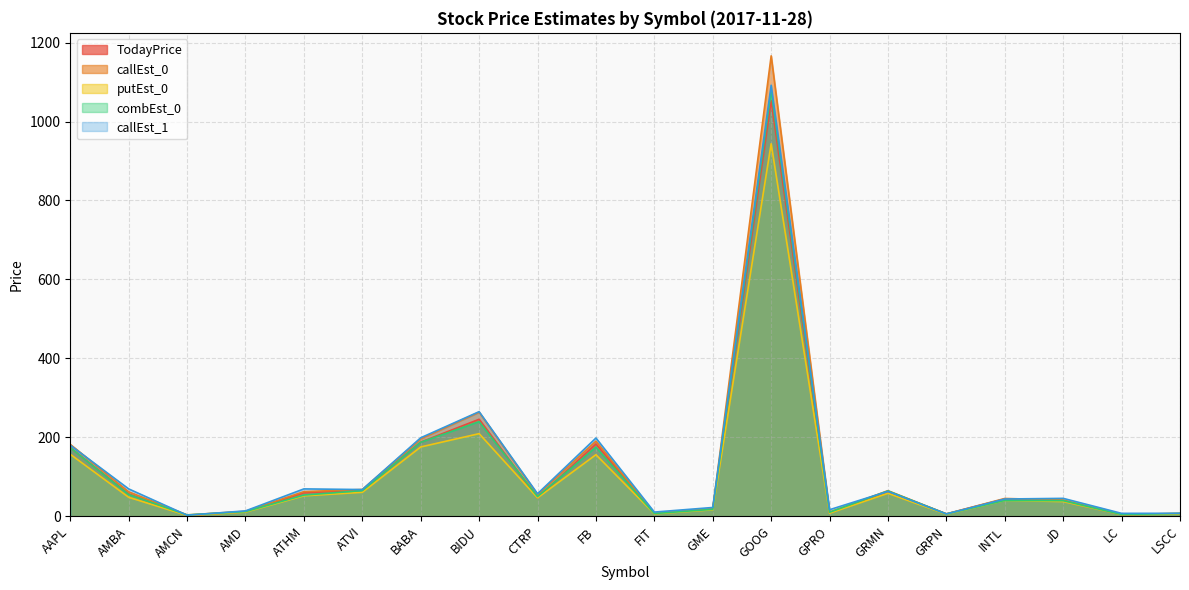

What is the label of the 12th point from the left?

GME